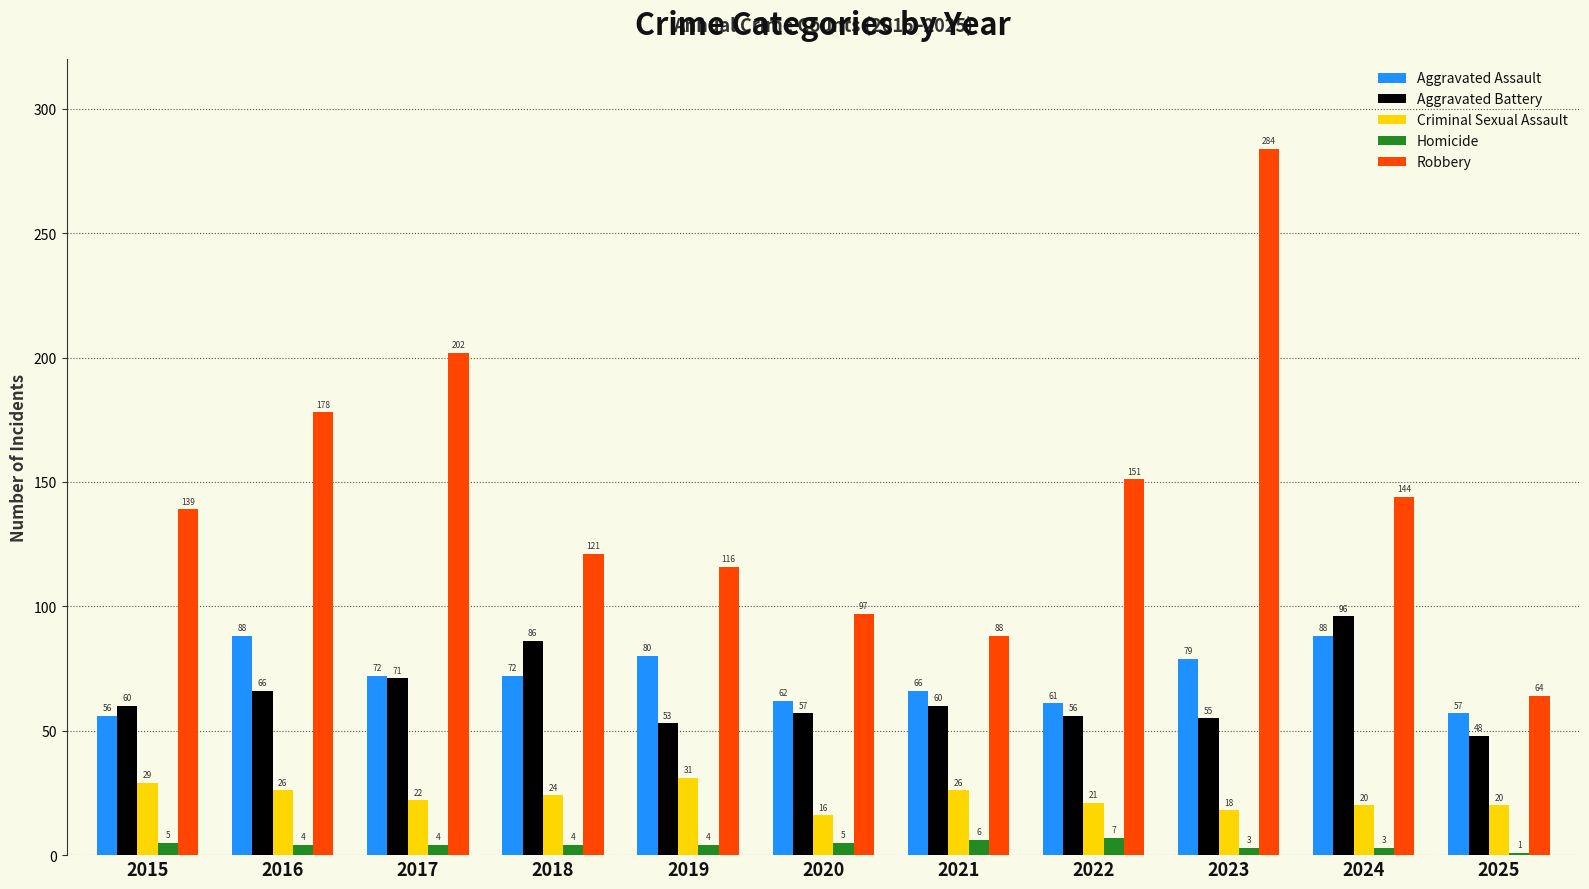

Rank the series by their maximum value, from lowest to highest.

Homicide, Criminal Sexual Assault, Aggravated Assault, Aggravated Battery, Robbery